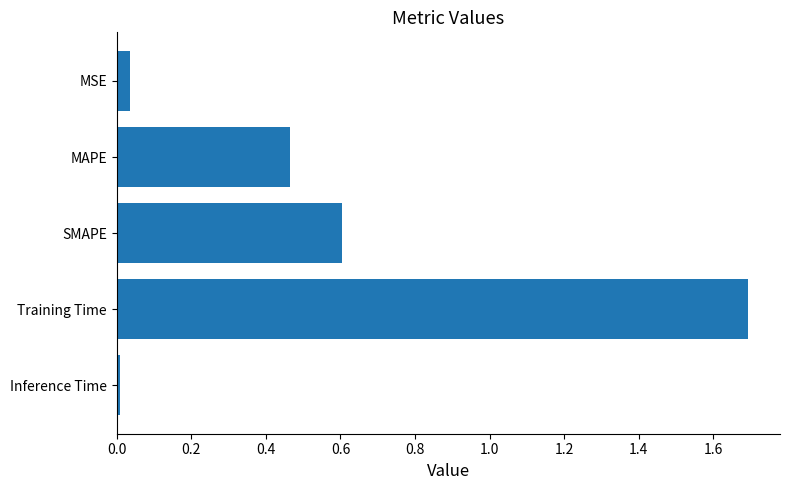

Rank the categories by value from highest to lowest.

Training Time, SMAPE, MAPE, MSE, Inference Time